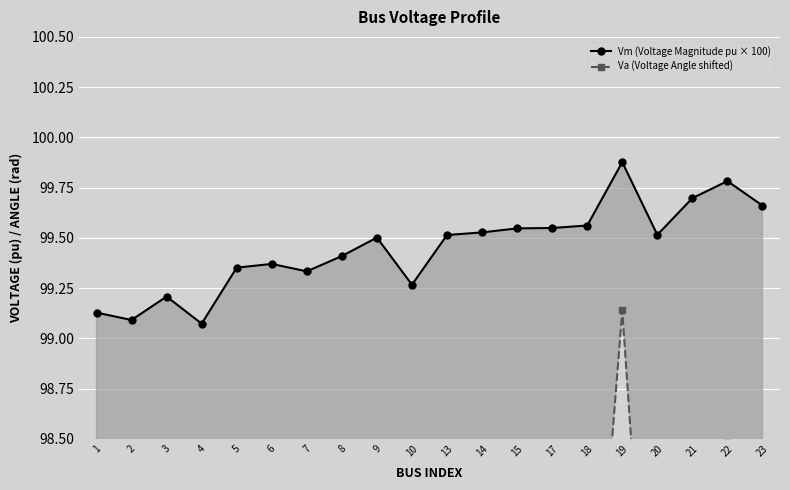

True or false: Vm (Voltage Magnitude pu × 100) and Va (Voltage Angle shifted) cross at least once.

False